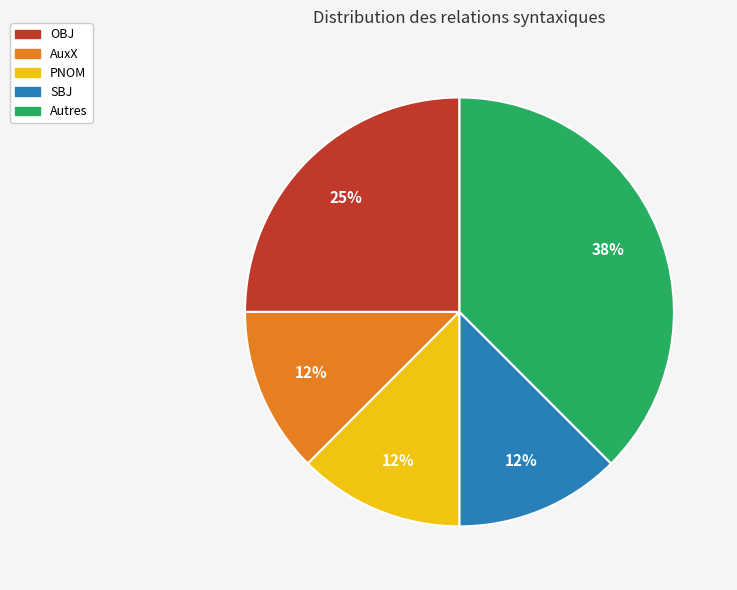

Is there a majority slice in this chart?

No